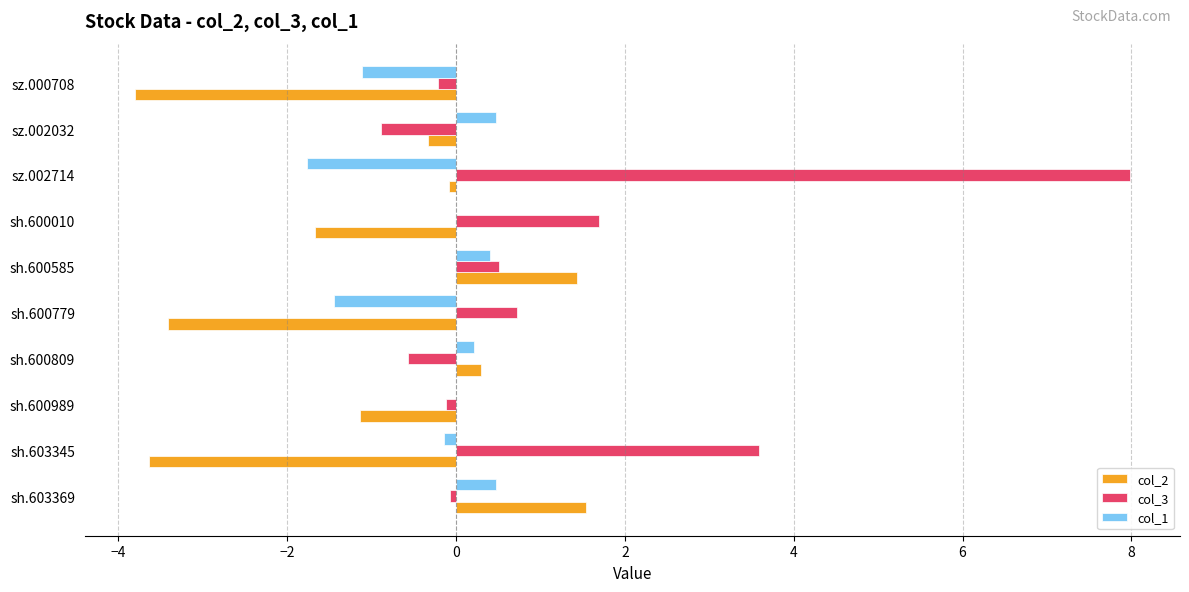

Which series has the largest total across all categories?

col_3